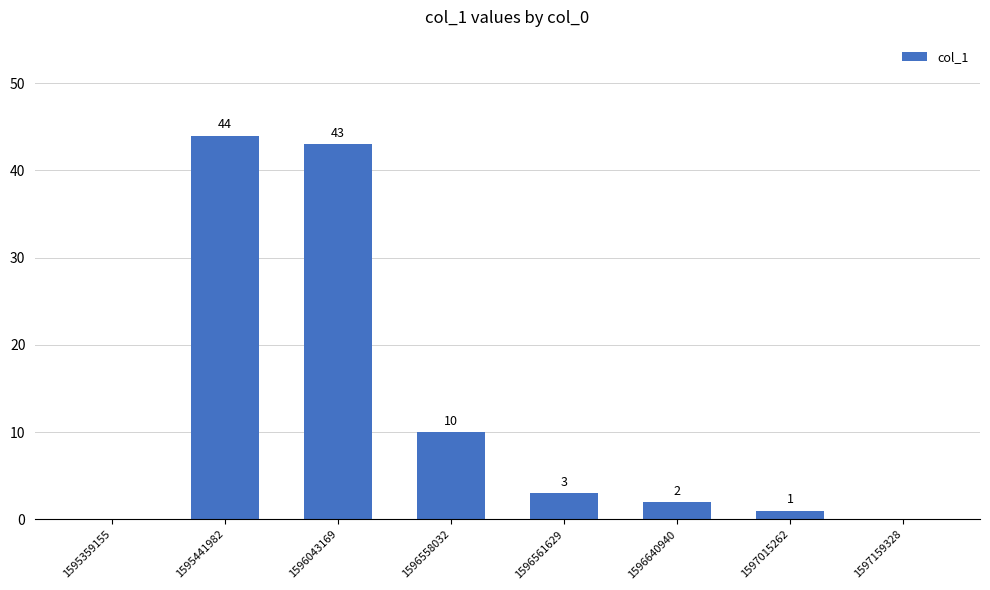

Are the bars grouped side by side (vs. stacked)?

No